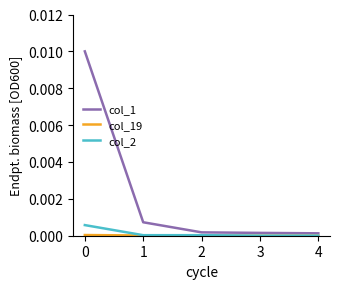

Which series has the largest total across all categories?

col_1